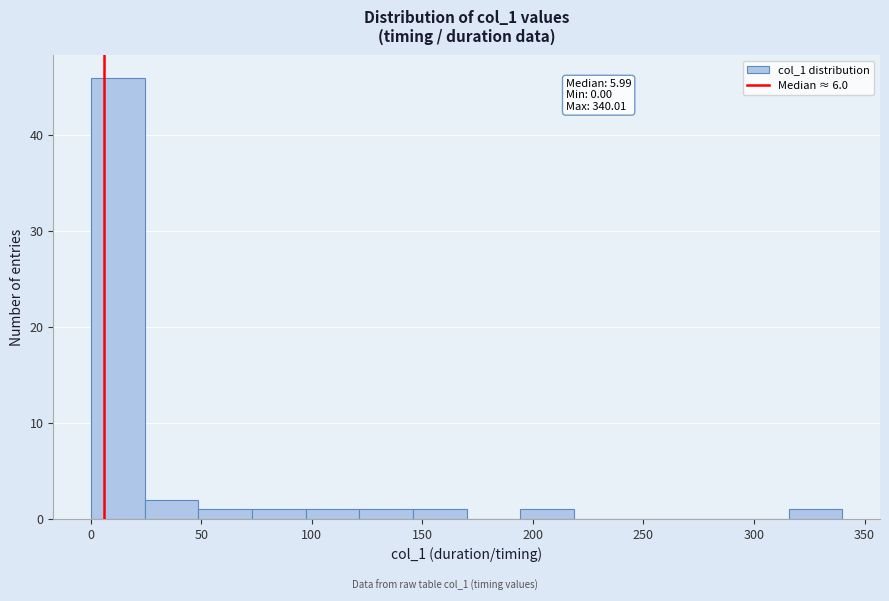

Which range on the x-axis has the tallest bar?

0 to 25